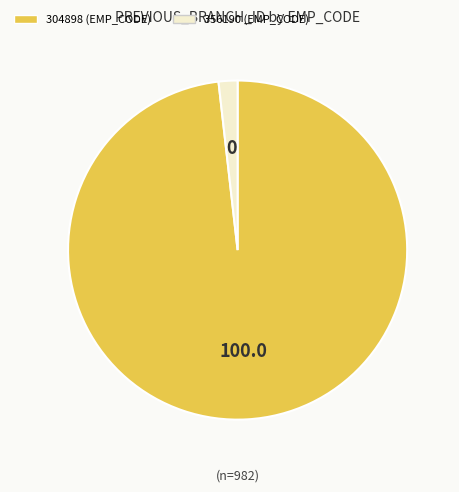

What is the largest slice in the pie chart?

304898 (EMP_CODE)